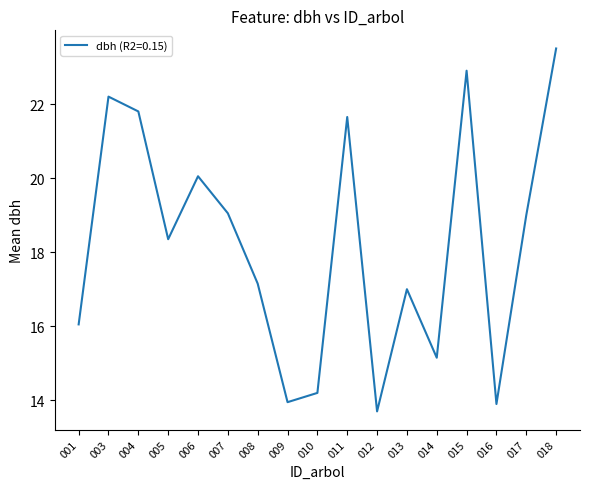

How many values are below 18?

8